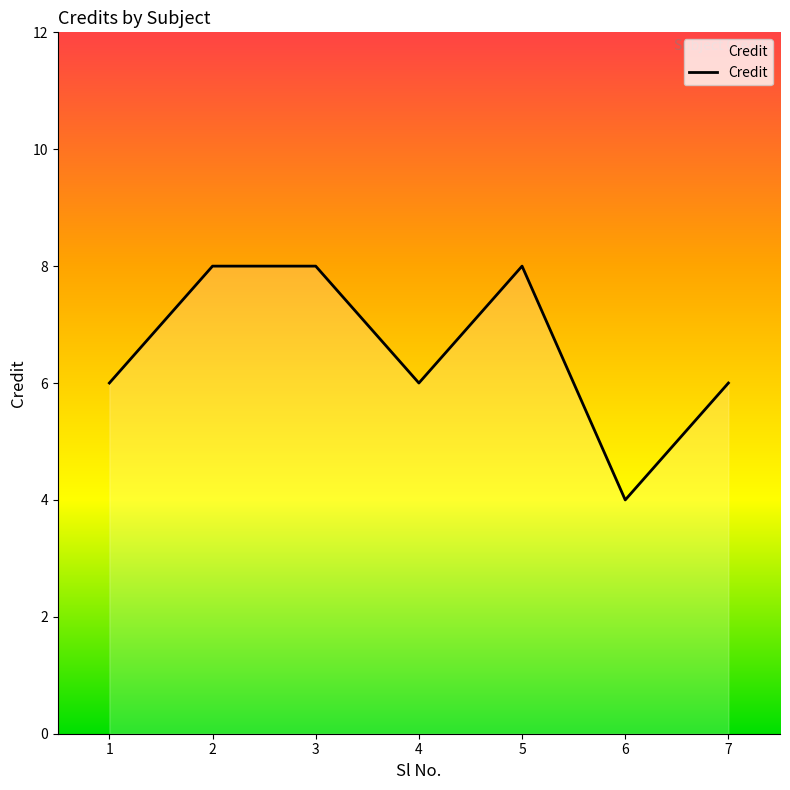

Read the value at 1.

6